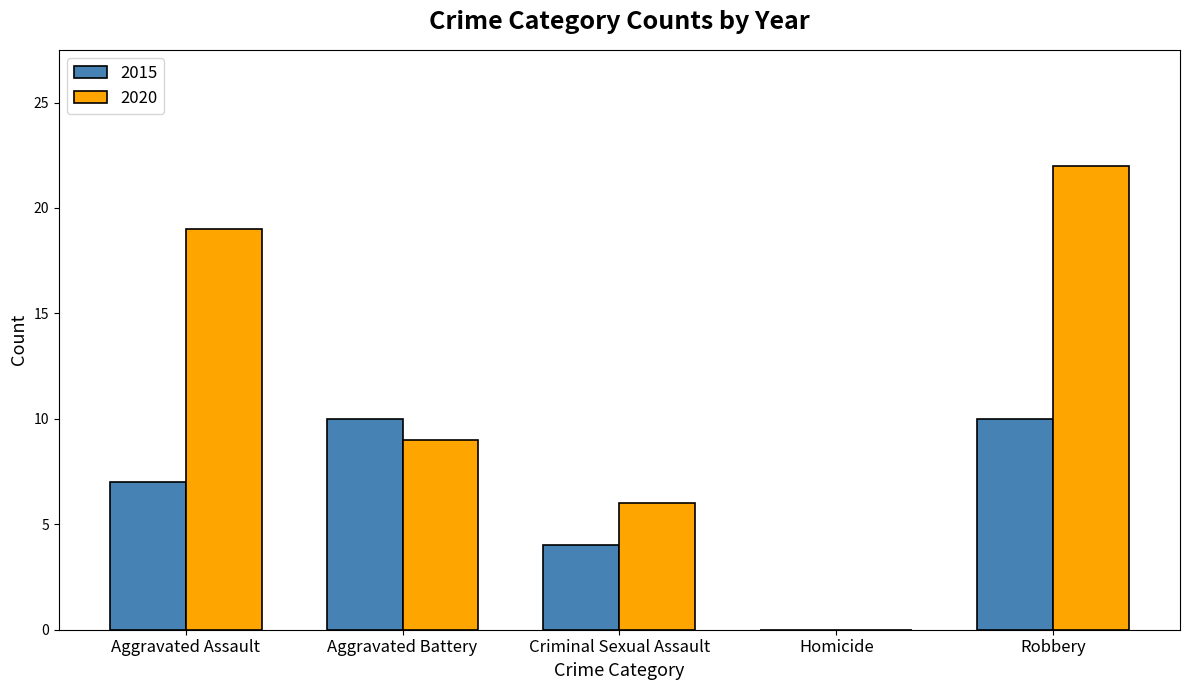

True or false: 2020 has a value of 2 at Aggravated Battery.

False